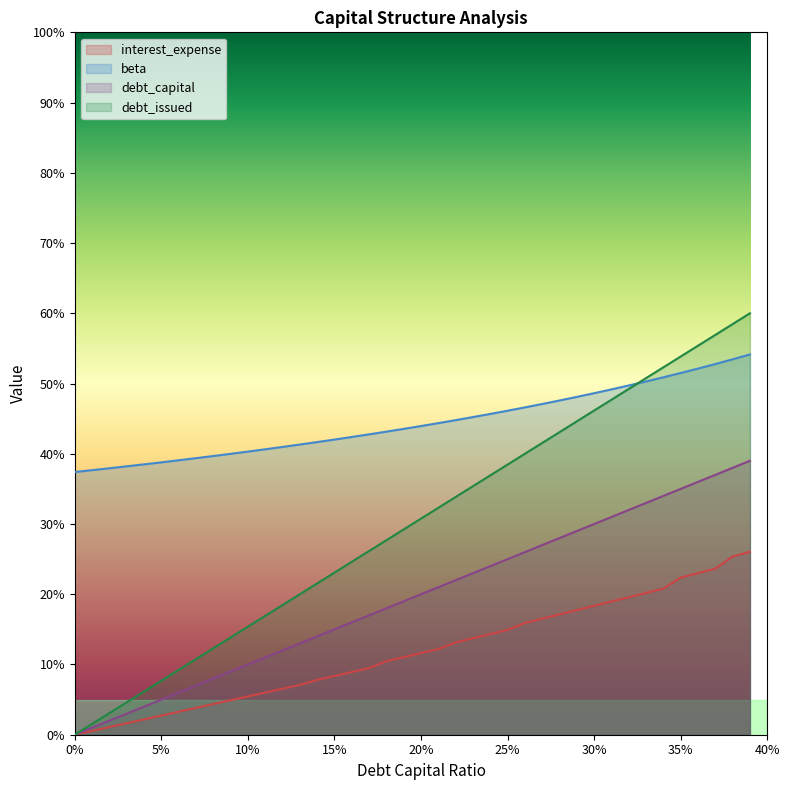

What are all the series names shown in the legend?

interest_expense, beta, debt_capital, debt_issued